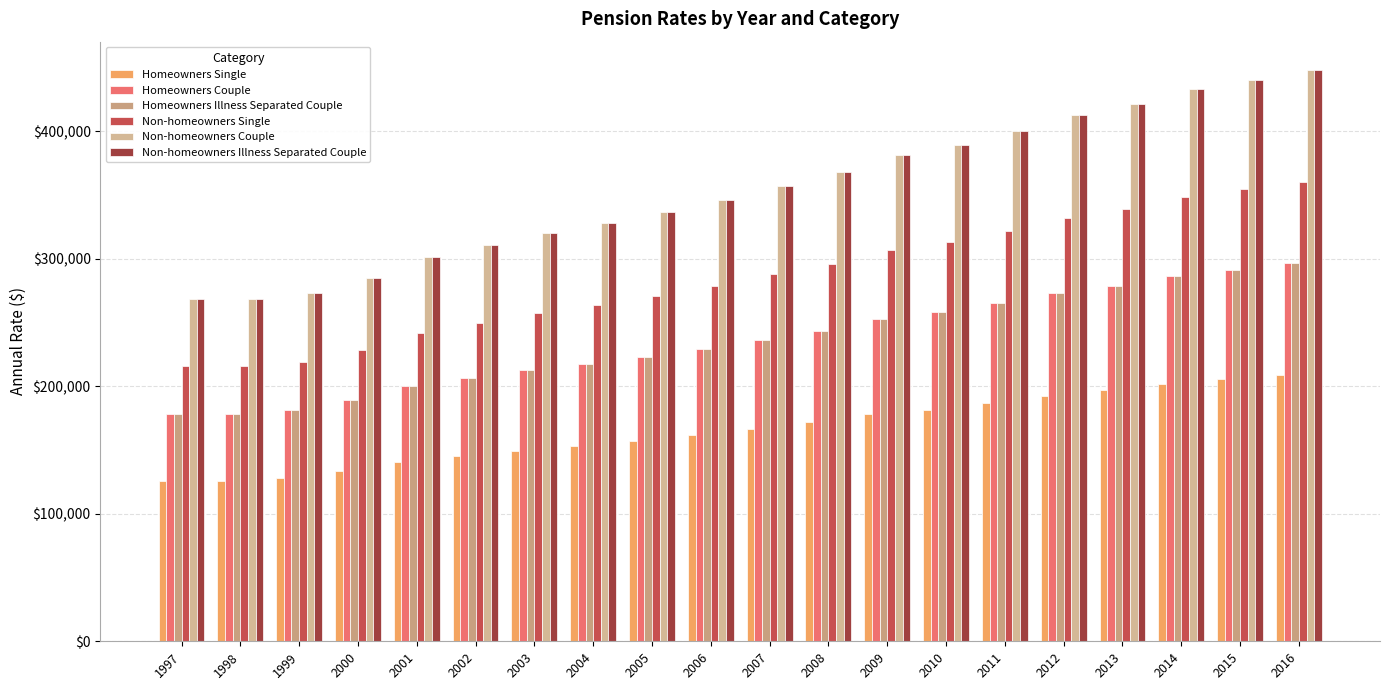

Reading right to left, transcribe all the data shown in this chart.

Homeowners Single: 2016=209000	2015=205500	2014=202000	2013=196750	2012=192500	2011=186750	2010=181750	2009=178000	2008=171750	2007=166750	2006=161500	2005=157000	2004=153000	2003=149500	2002=145250	2001=141000	2000=133250	1999=127750	1998=125750	1997=125750
Homeowners Couple: 2016=296500	2015=291500	2014=286500	2013=279000	2012=273000	2011=265000	2010=258000	2009=252500	2008=243500	2007=236500	2006=229000	2005=223000	2004=217500	2003=212500	2002=206500	2001=200500	2000=189500	1999=181500	1998=178500	1997=178500
Homeowners Illness Separated Couple: 2016=296500	2015=291500	2014=286500	2013=279000	2012=273000	2011=265000	2010=258000	2009=252500	2008=243500	2007=236500	2006=229000	2005=223000	2004=217500	2003=212500	2002=206500	2001=200500	2000=189500	1999=181500	1998=178500	1997=178500
Non-homeowners Single: 2016=360500	2015=354500	2014=348500	2013=339250	2012=332000	2011=321750	2010=313250	2009=307000	2008=296250	2007=287750	2006=278500	2005=270500	2004=263500	2003=257500	2002=249750	2001=242000	2000=228750	1999=219250	1998=215750	1997=215750
Non-homeowners Couple: 2016=448000	2015=440500	2014=433000	2013=421500	2012=412500	2011=400000	2010=389500	2009=381500	2008=368000	2007=357500	2006=346000	2005=336500	2004=328000	2003=320500	2002=311000	2001=301500	2000=285000	1999=273000	1998=268500	1997=268500
Non-homeowners Illness Separated Couple: 2016=448000	2015=440500	2014=433000	2013=421500	2012=412500	2011=400000	2010=389500	2009=381500	2008=368000	2007=357500	2006=346000	2005=336500	2004=328000	2003=320500	2002=311000	2001=301500	2000=285000	1999=273000	1998=268500	1997=268500